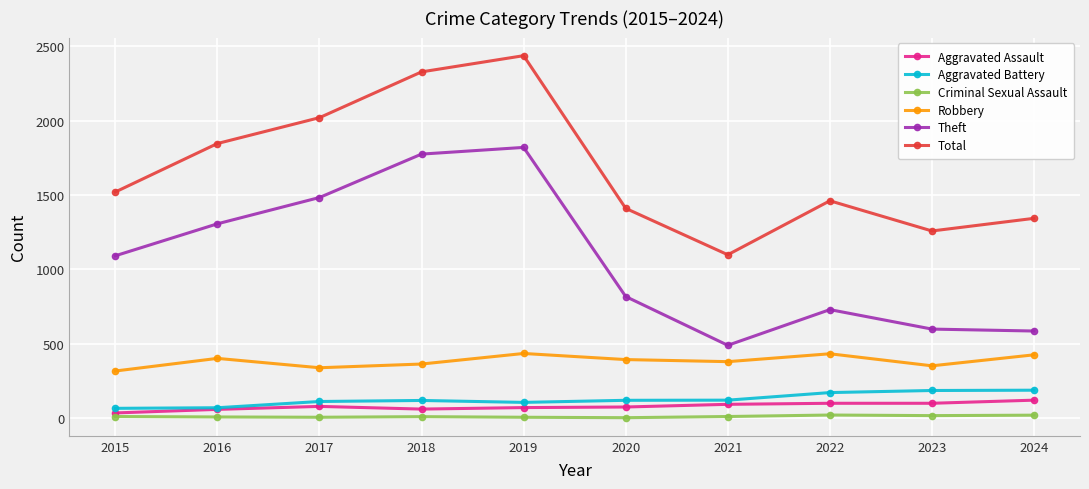

In Total, how many points are higher than both neighbors (excluding endpoints)?

2